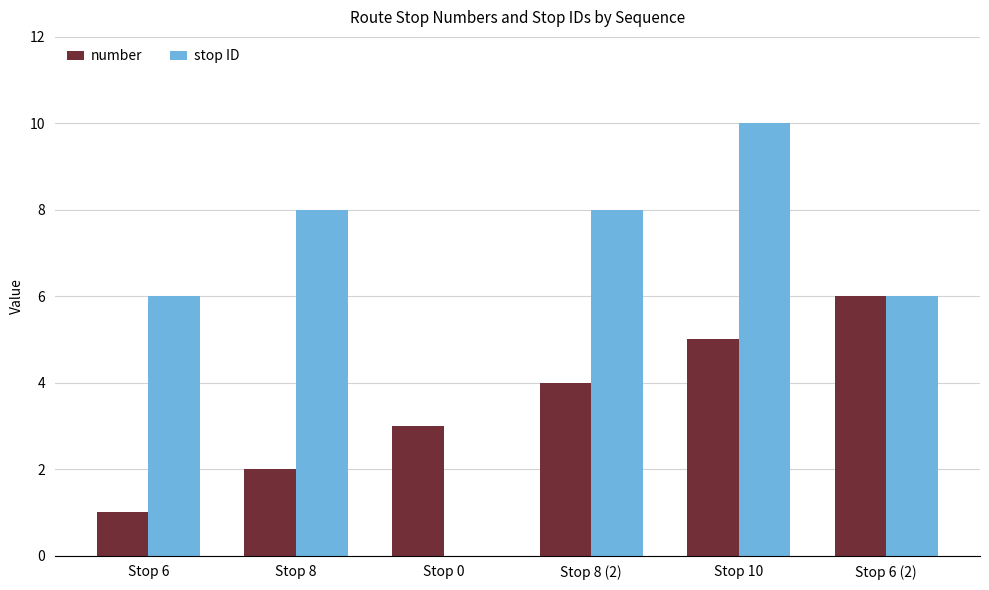

At which category is the sum across all series the highest?

Stop 10